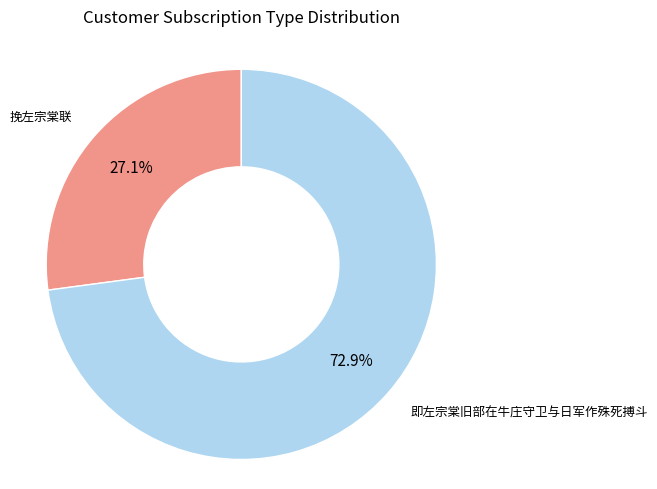

Is there a majority slice in this chart?

Yes